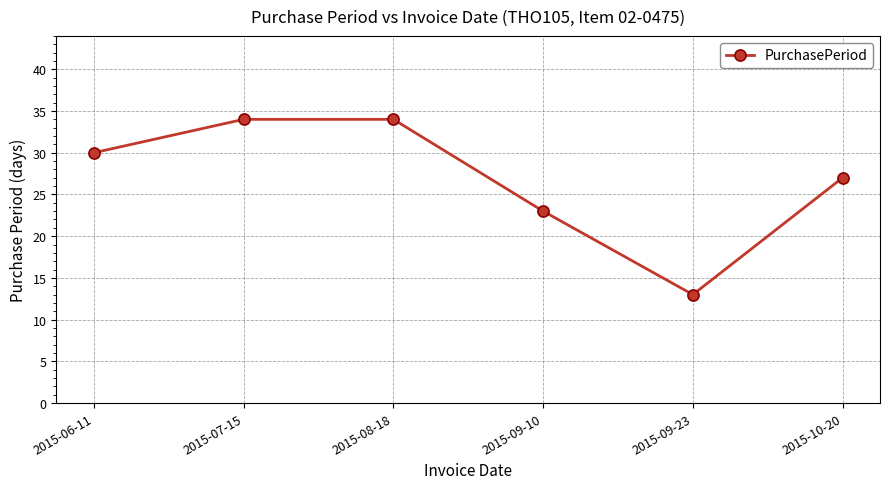

What is the maximum value shown in the chart?

34